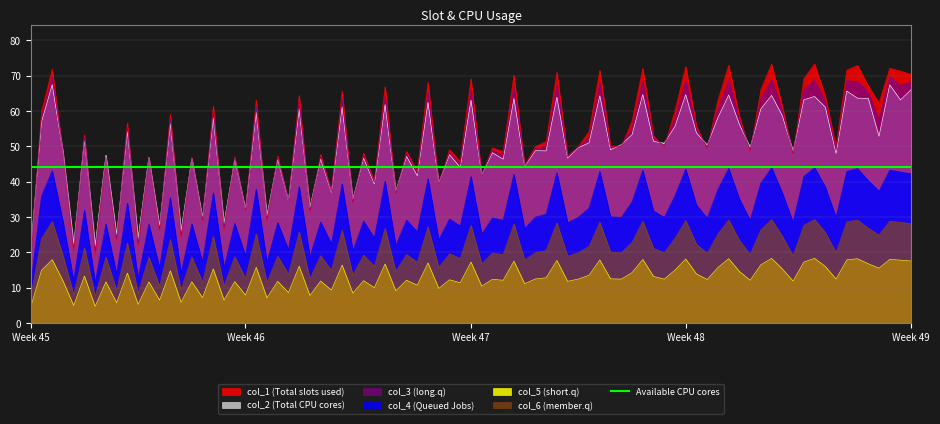

Is it true that col_2 (Total CPU cores) equals 64.7 at Week 48?

True